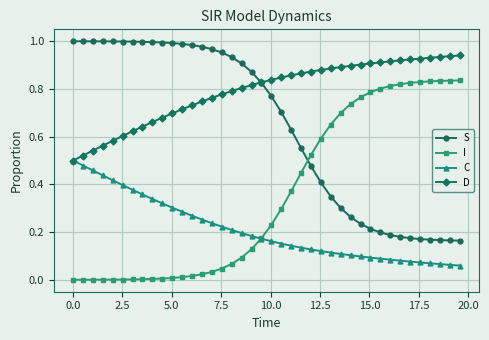

At how many categories does at least one series exceed 0?

40